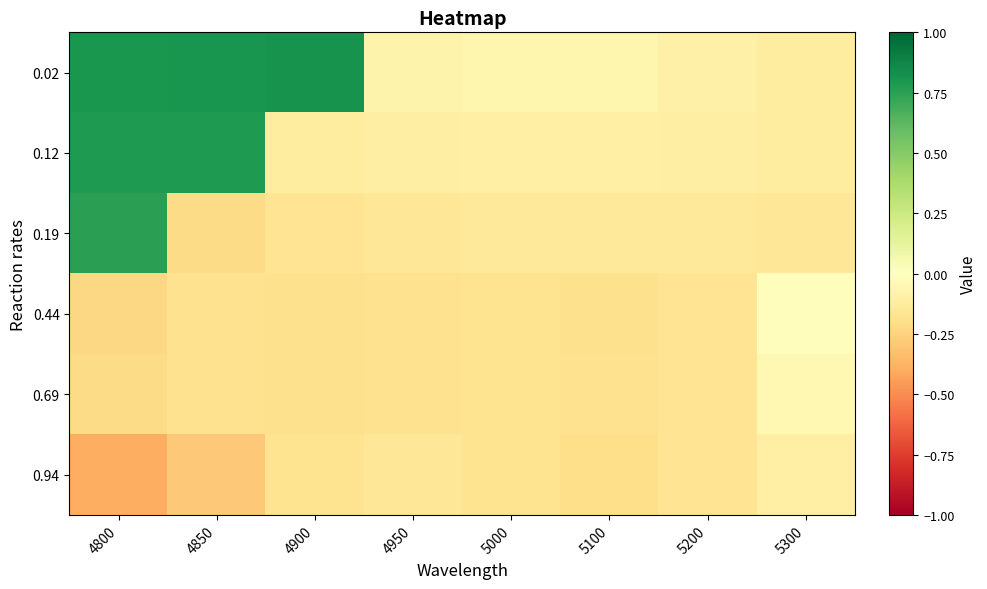

How many distinct data groups are displayed?

6